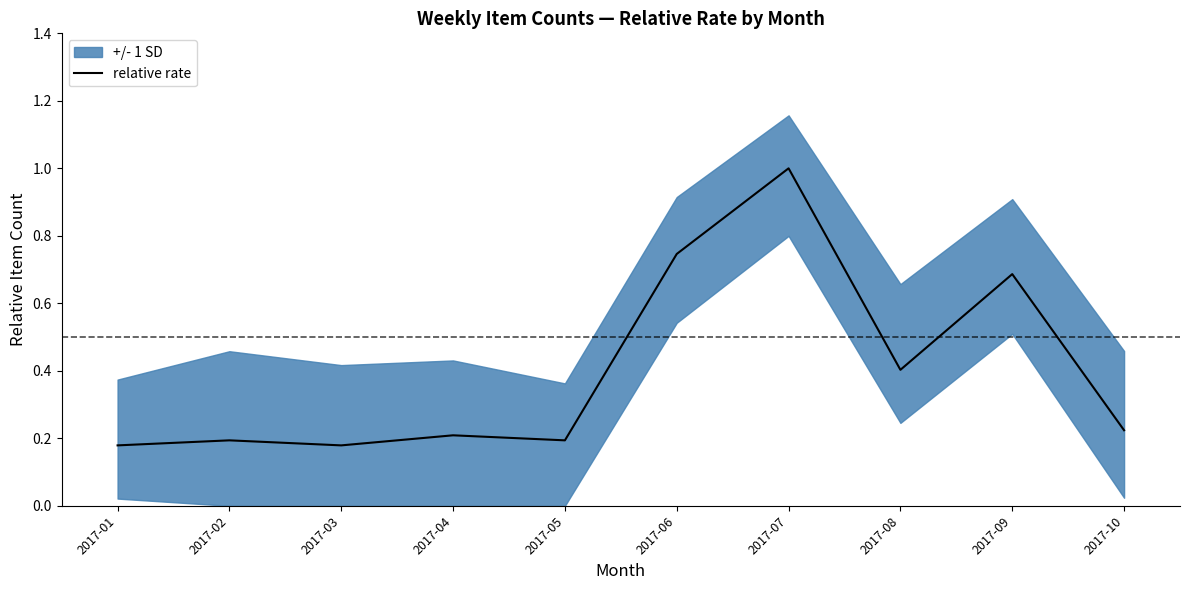

Does the chart display data point markers on the line(s)?

No